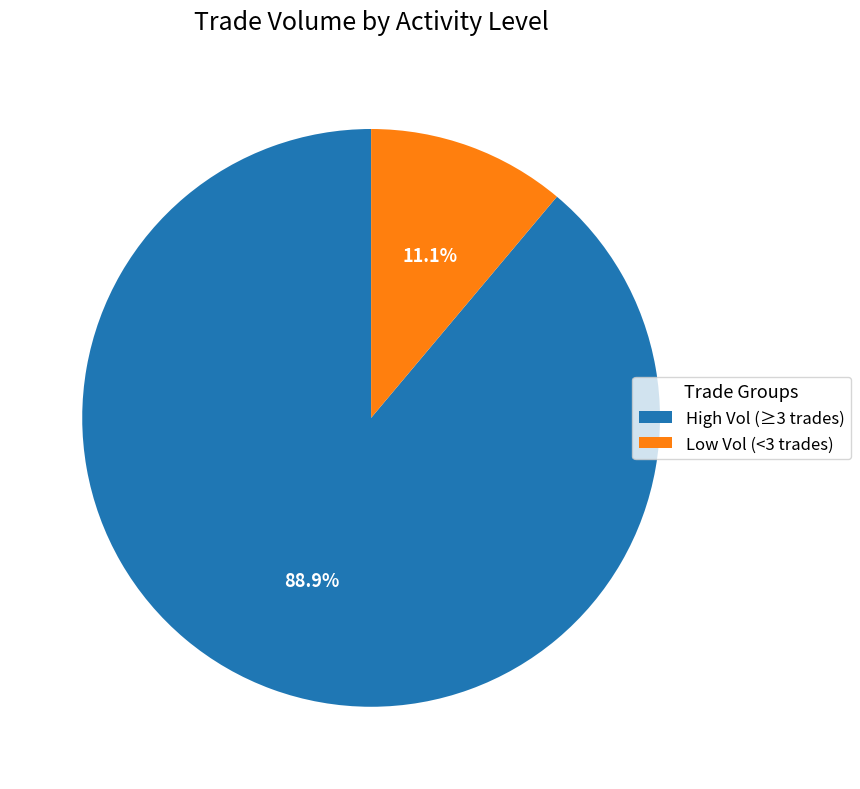

Between High Vol (≥3 trades) and Low Vol (<3 trades), which is larger?

High Vol (≥3 trades)